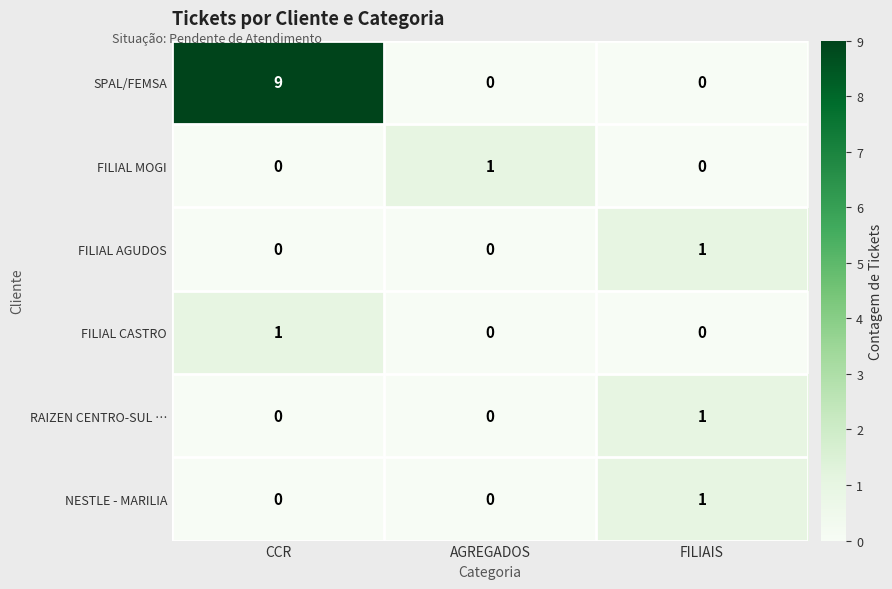

What is the total value across all series at AGREGADOS?

1